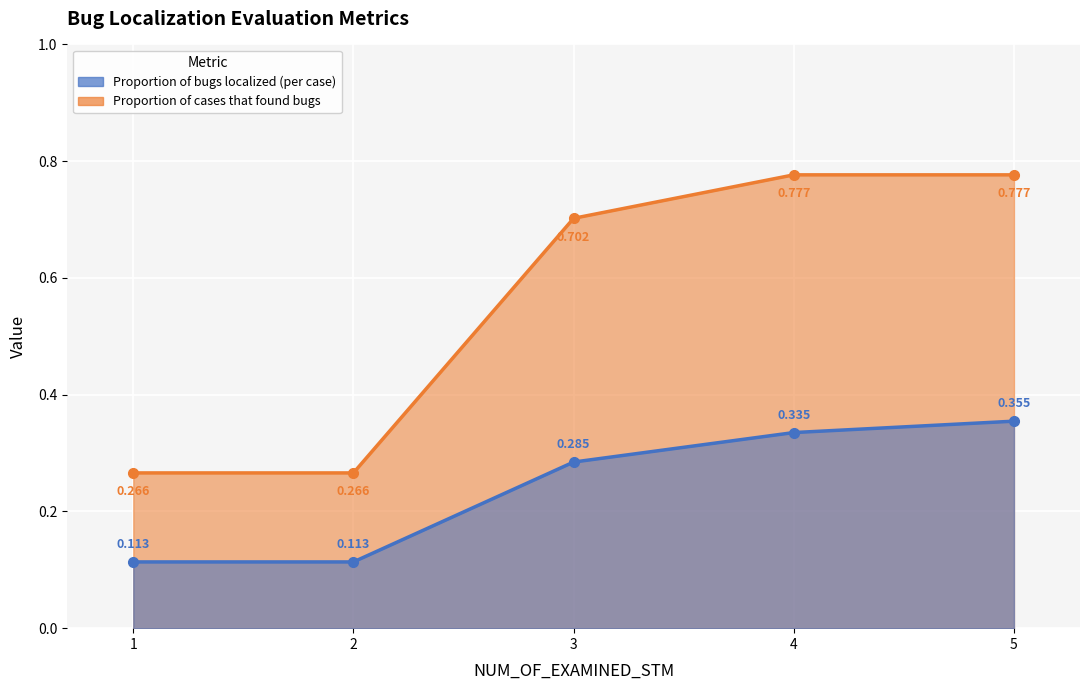

List the labels in order of Proportion of cases that found bugs value, largest first.

4, 5, 3, 1, 2